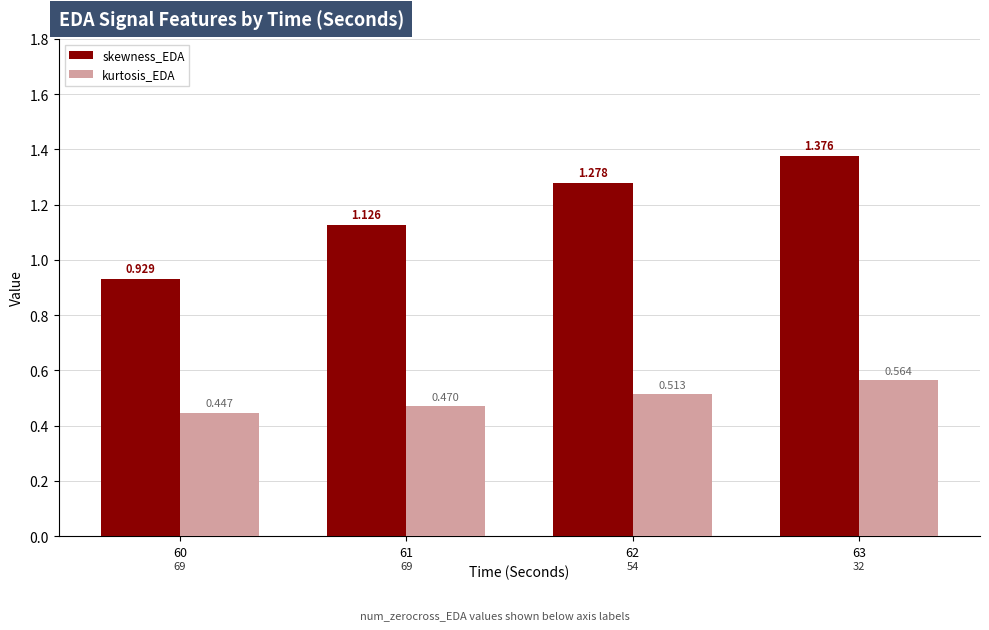

At 63, list the series in order from smallest to largest.

kurtosis_EDA, skewness_EDA